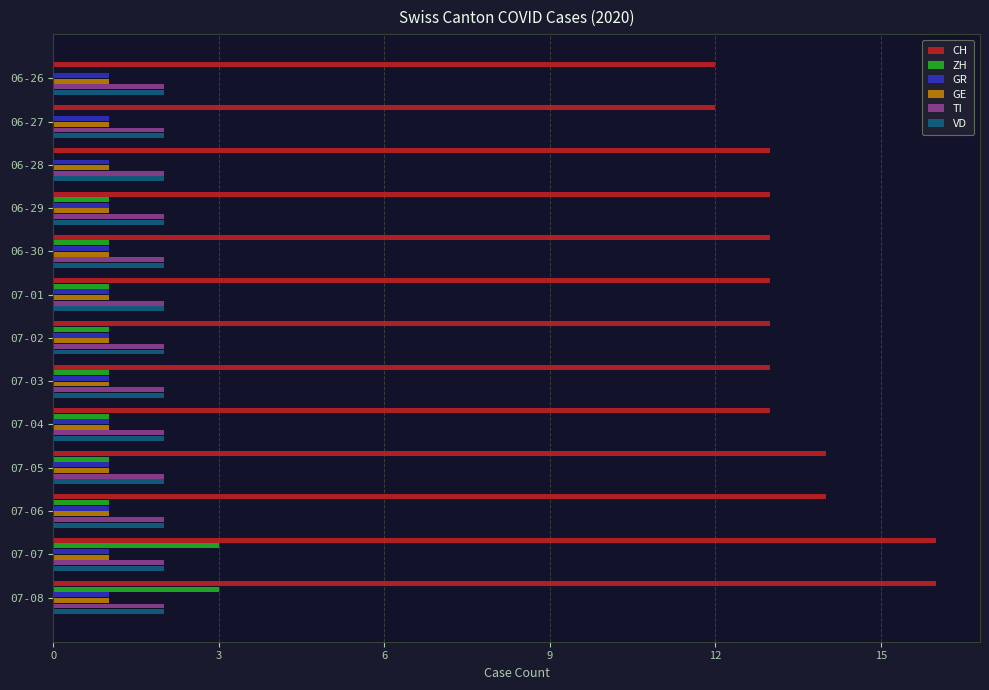

The VD series shows 2 at 06-27. True or false?

True